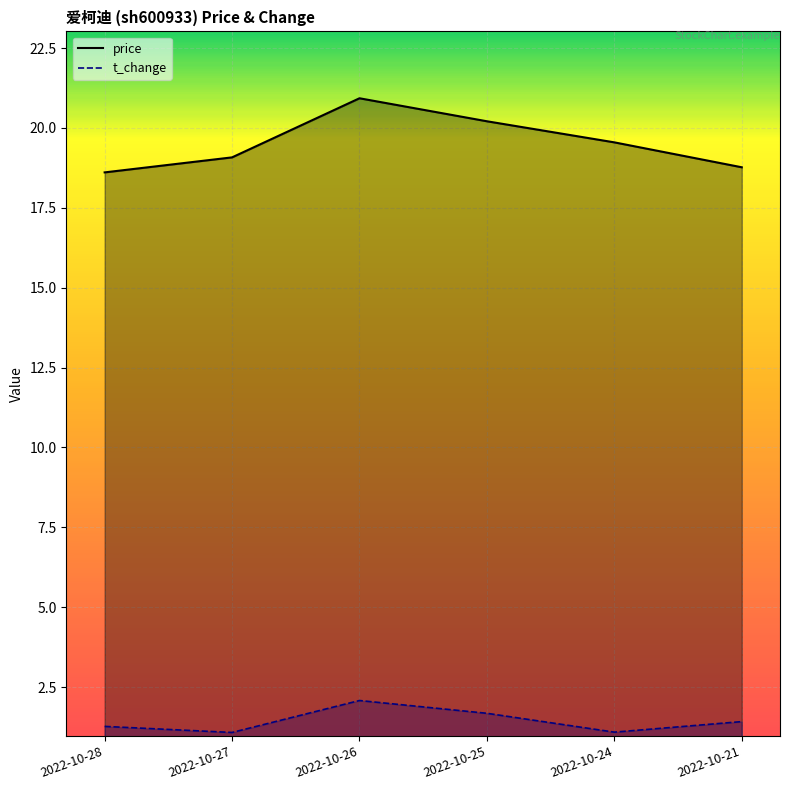

Rank the series by their average value, from lowest to highest.

t_change, price